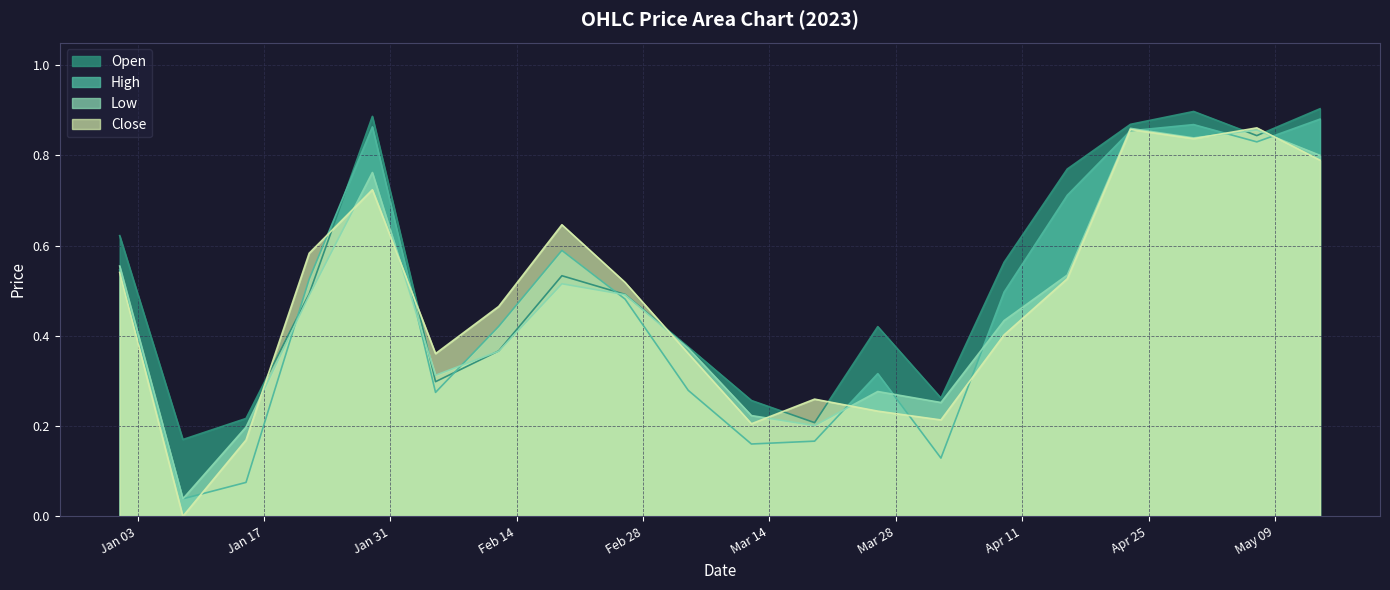

True or false: Open has a value of 0.3 at 2023-03-19.

False